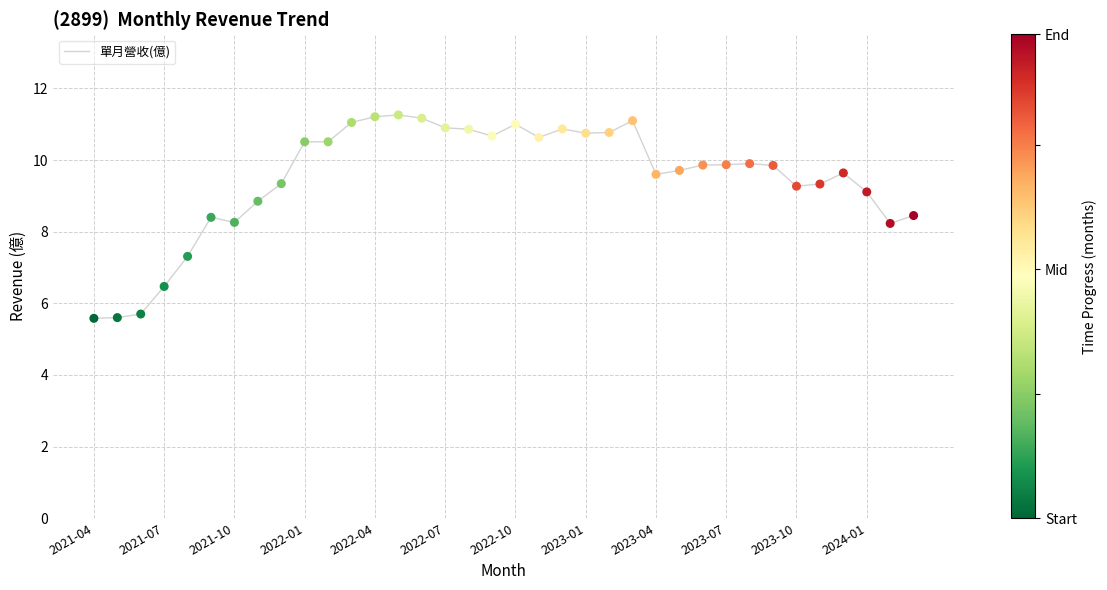

What is the difference between the maximum and minimum values?

5.7